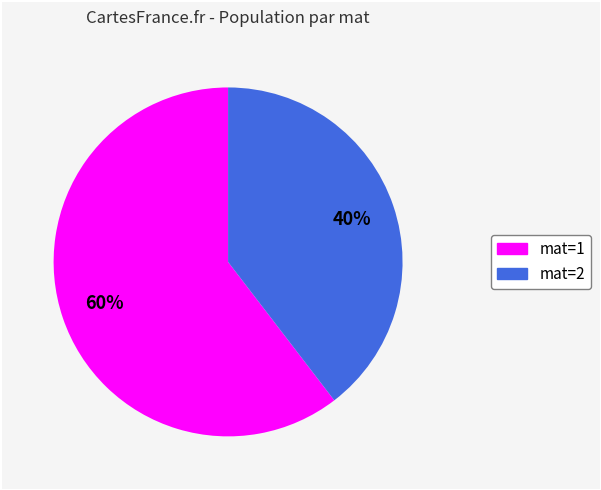

Is there any slice that represents more than half of the pie?

Yes